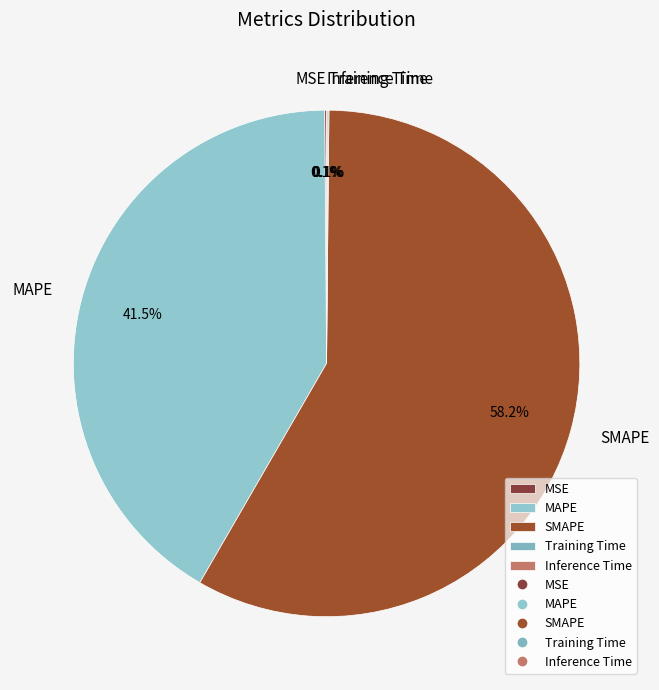

Is there any slice that represents more than half of the pie?

Yes